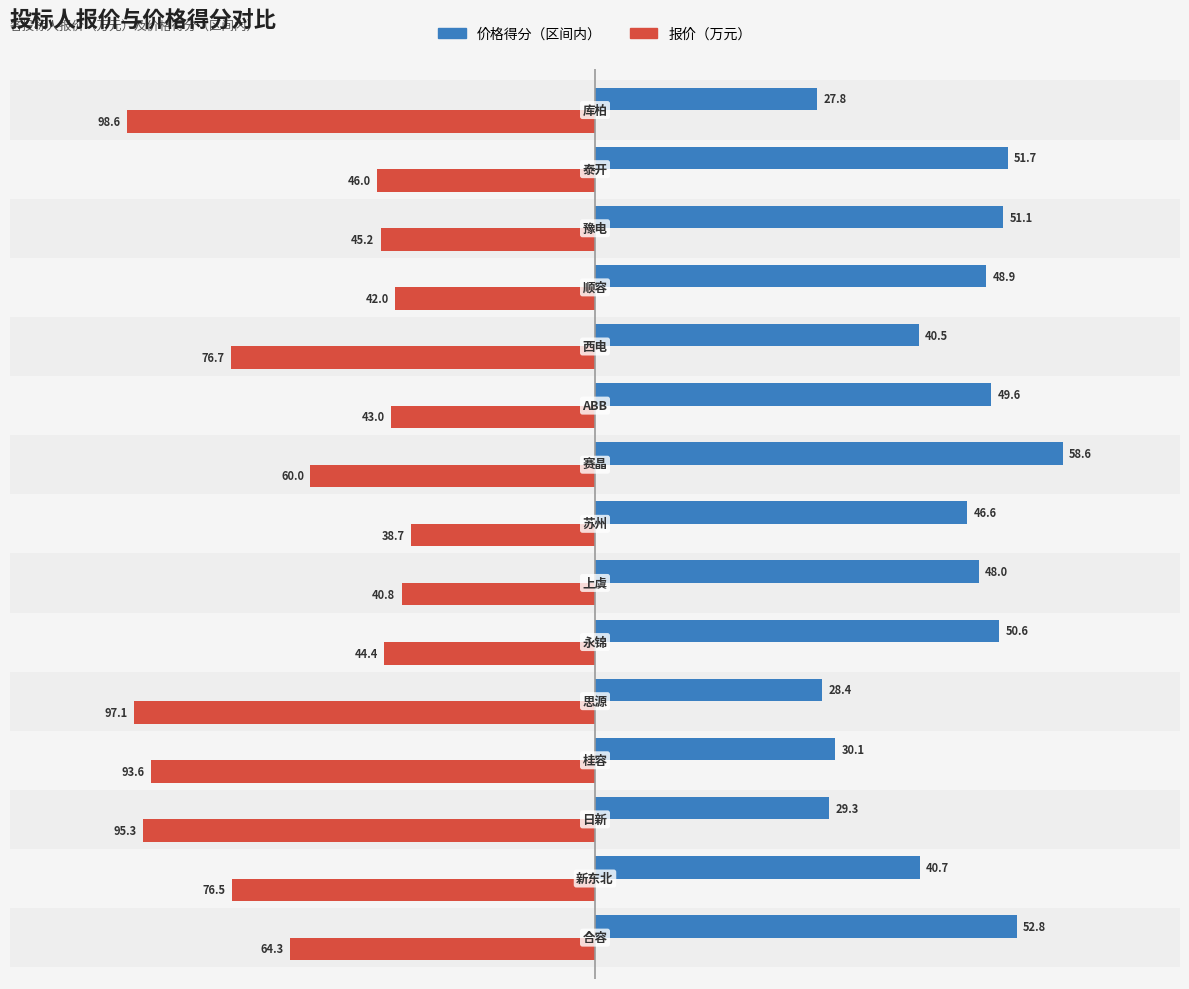

What are all the series names shown in the legend?

价格得分（区间内）, 报价（万元）